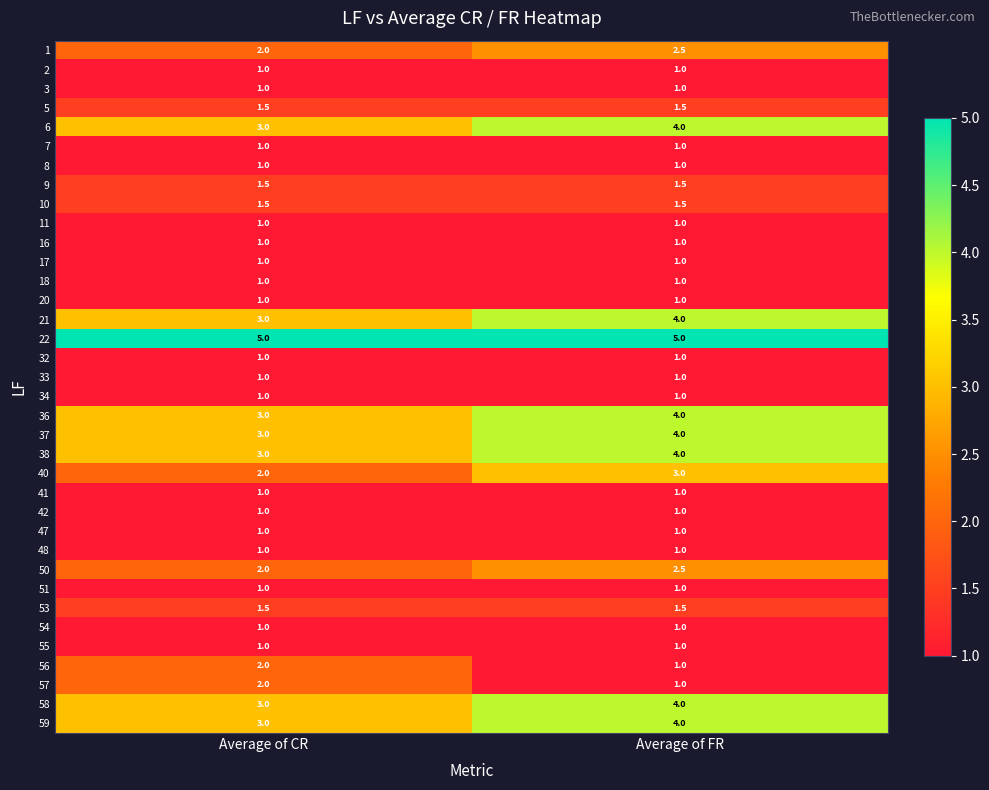

At which label is 56 closest to 1?

Average of FR